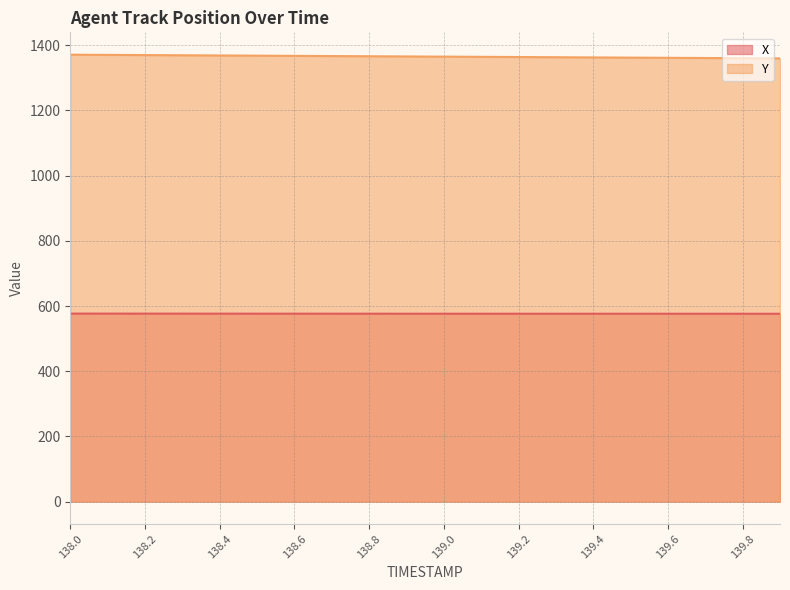

At which category does the chart reach its peak across all series?

138.0